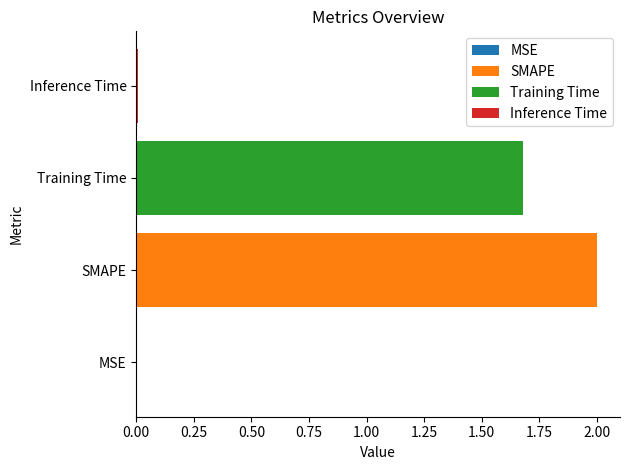

What is the difference between the values at Training Time and Inference Time?

1.7